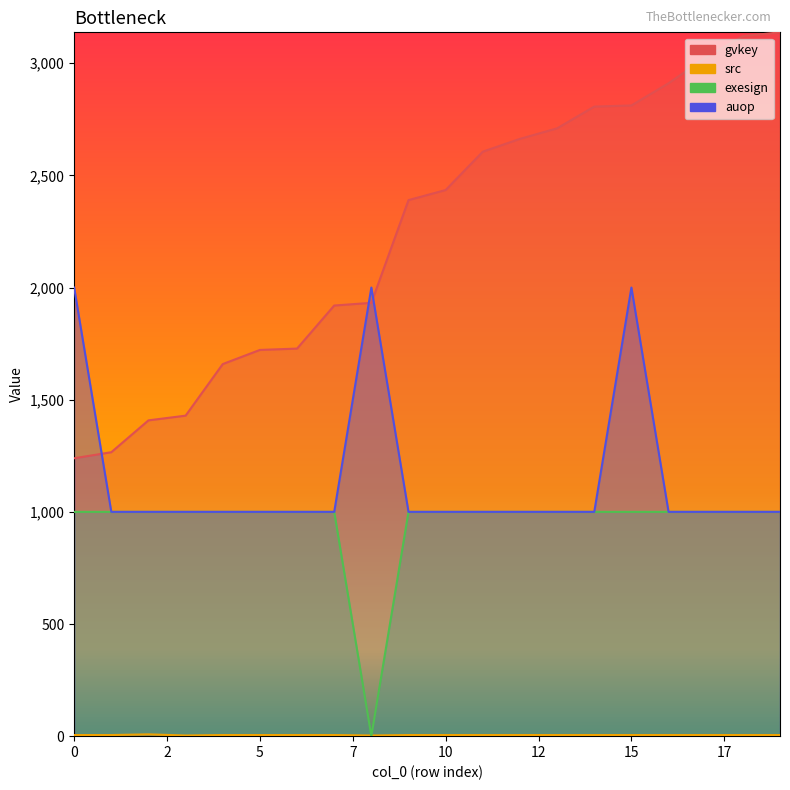

What is the difference between the second highest and second lowest values in the gvkey series?

1855